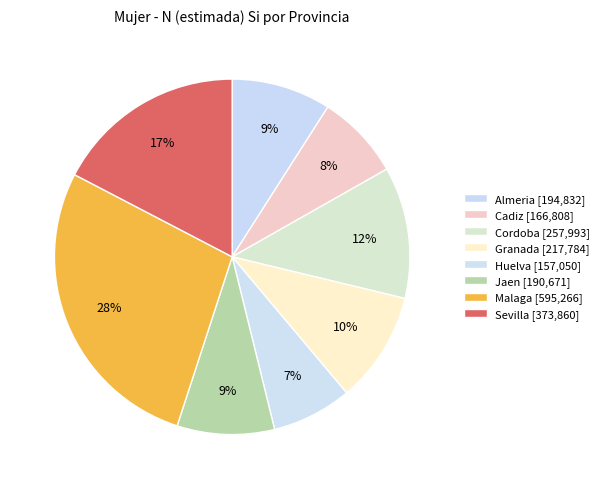

How many slices are in this pie chart?

8